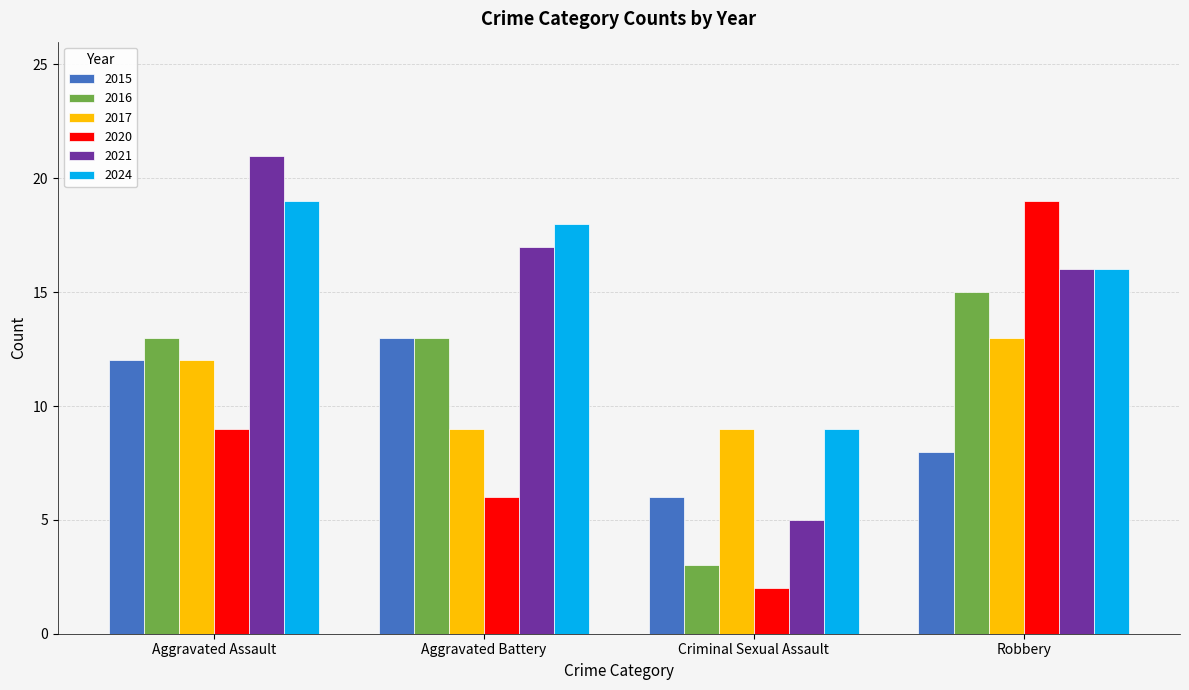

At which category does the chart reach its minimum across all series?

Criminal Sexual Assault